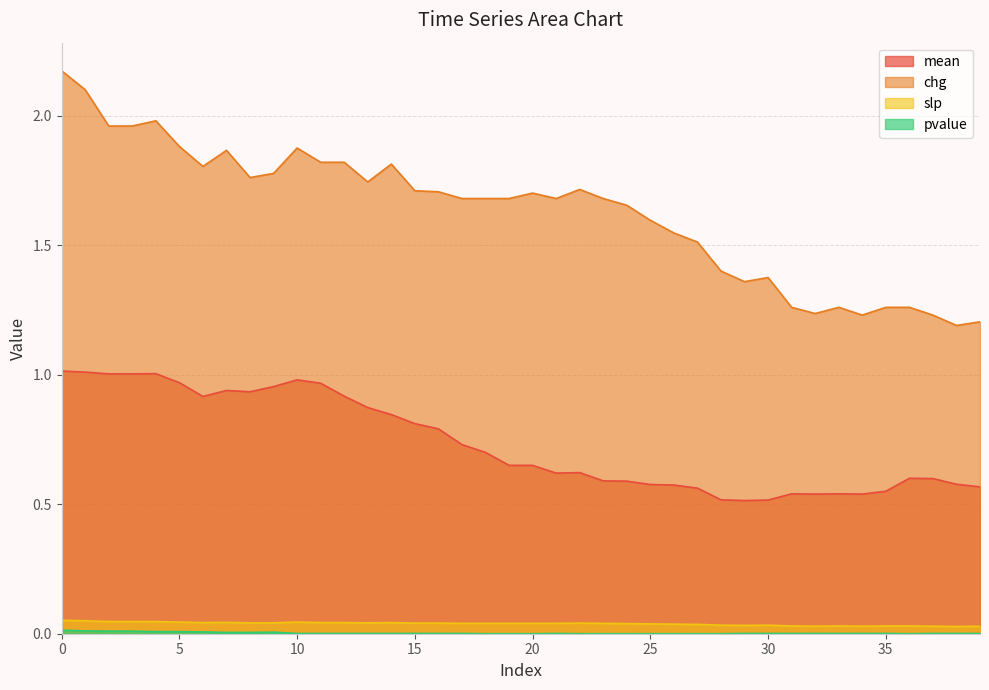

True or false: pvalue has more than 2 points higher than both neighbors.

False